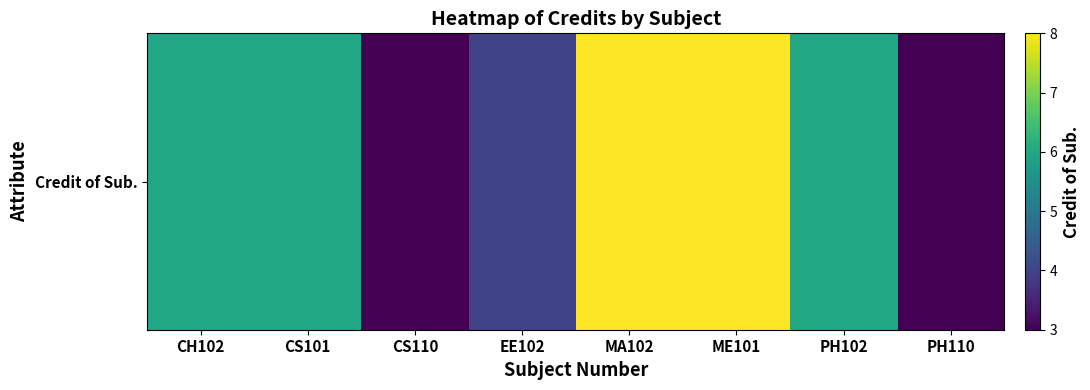

How many data points are above 6?

2